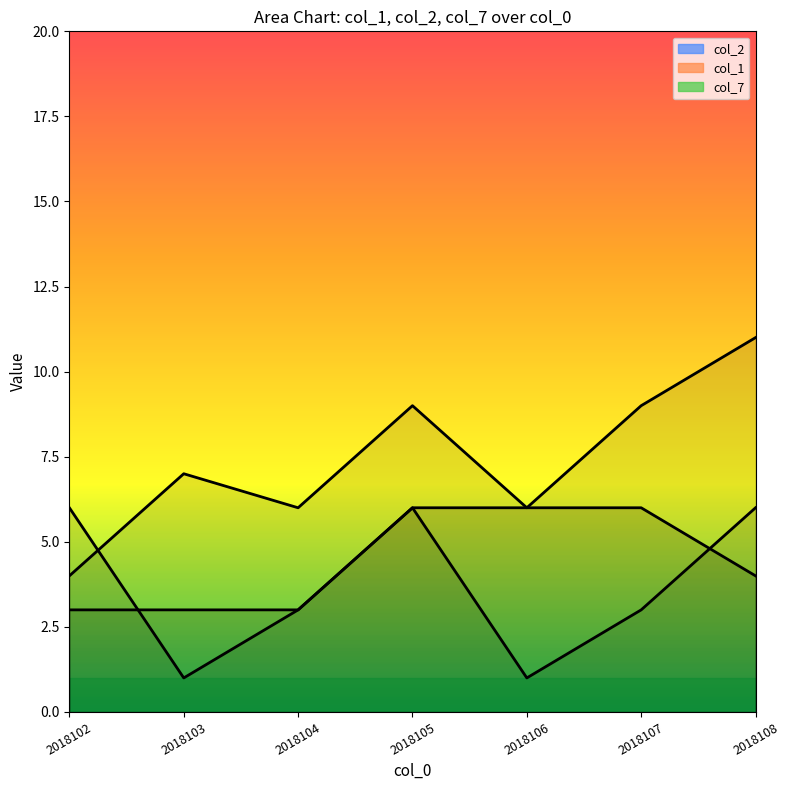

Which series ends up on top after the final intersection of col_7 and col_1?

col_1